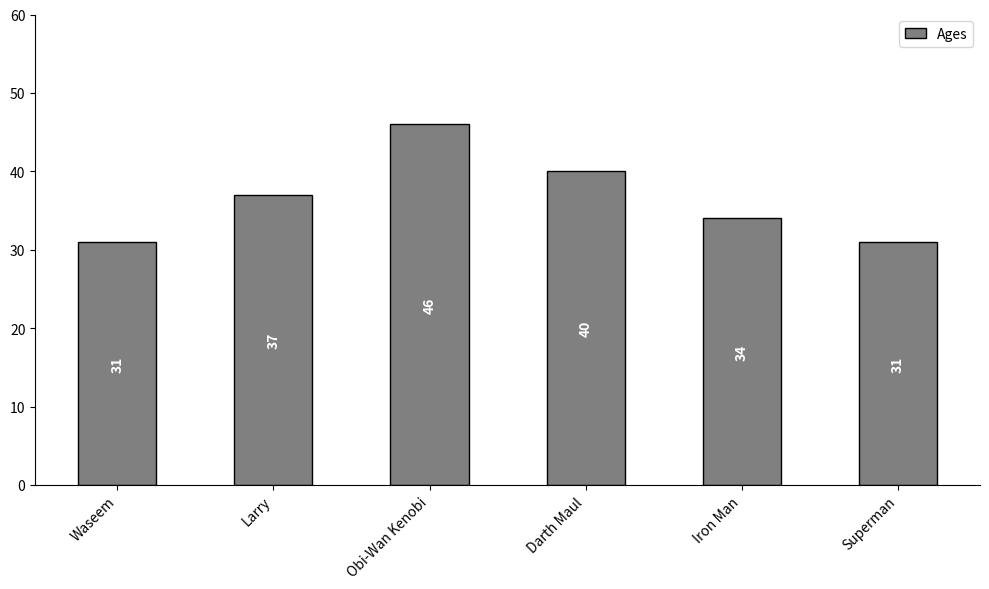

What is the sum of the values at Iron Man and Obi-Wan Kenobi?

80